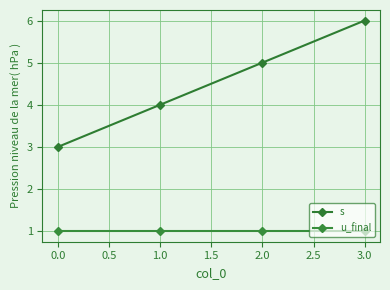

What are all the series names shown in the legend?

s, u_final